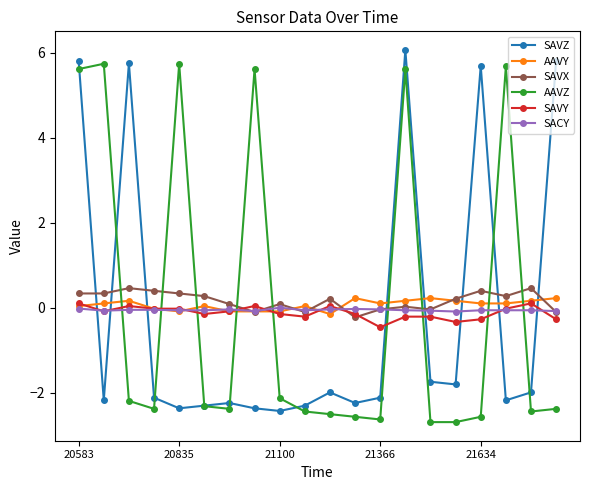

True or false: SACY has more than 1 interior local peaks.

True